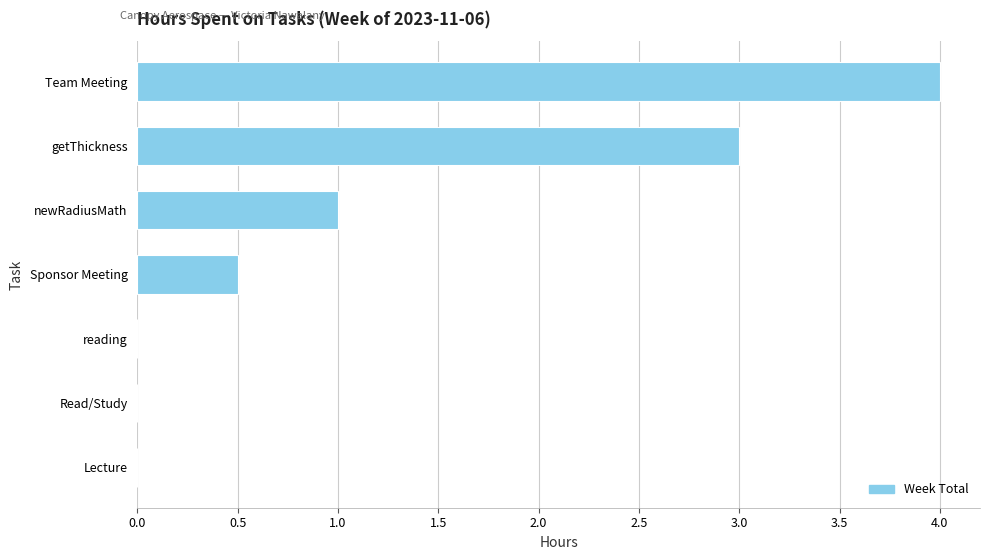

Count the values in the range 0 to 3.

6